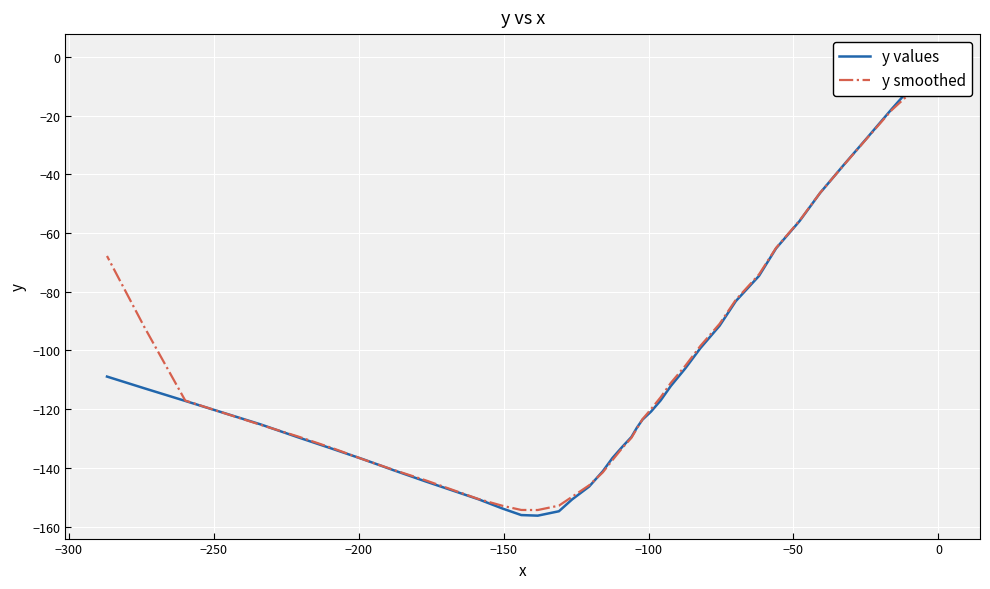

Which series has the widest spread of values?

y values